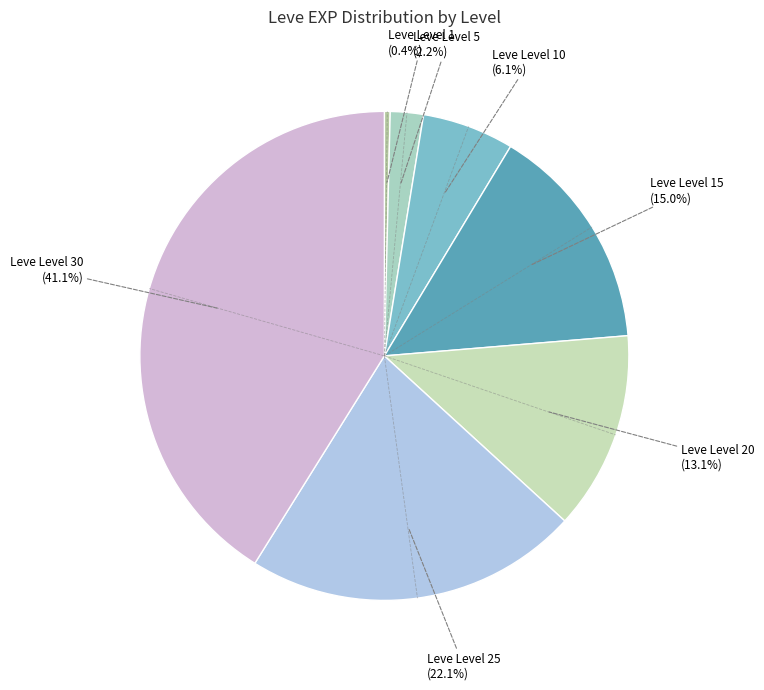

Count the number of slices in the pie.

7